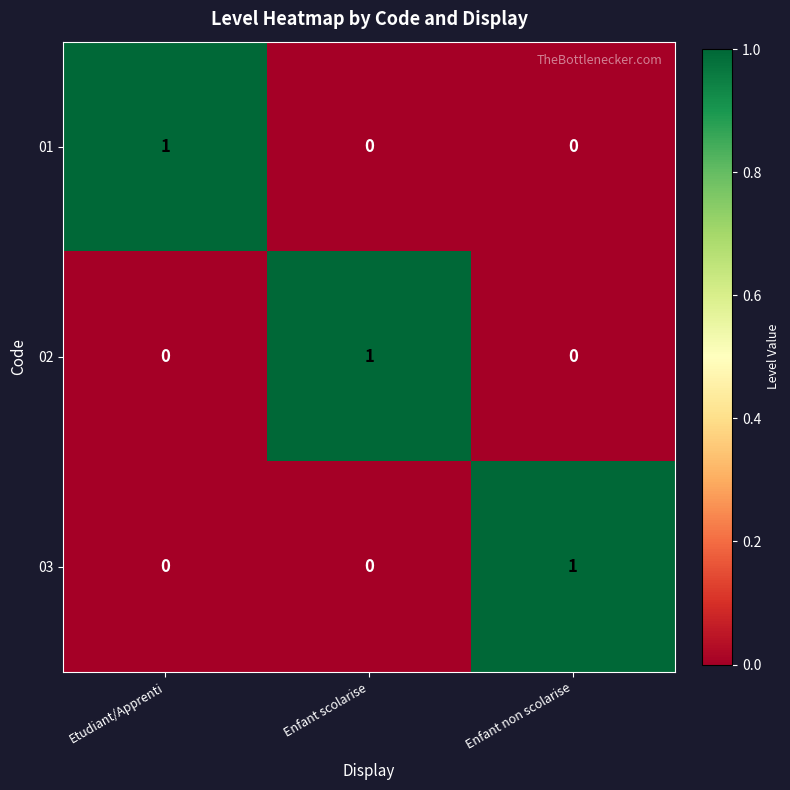

Is it true that 03 equals 1 at Enfant non scolarise?

True